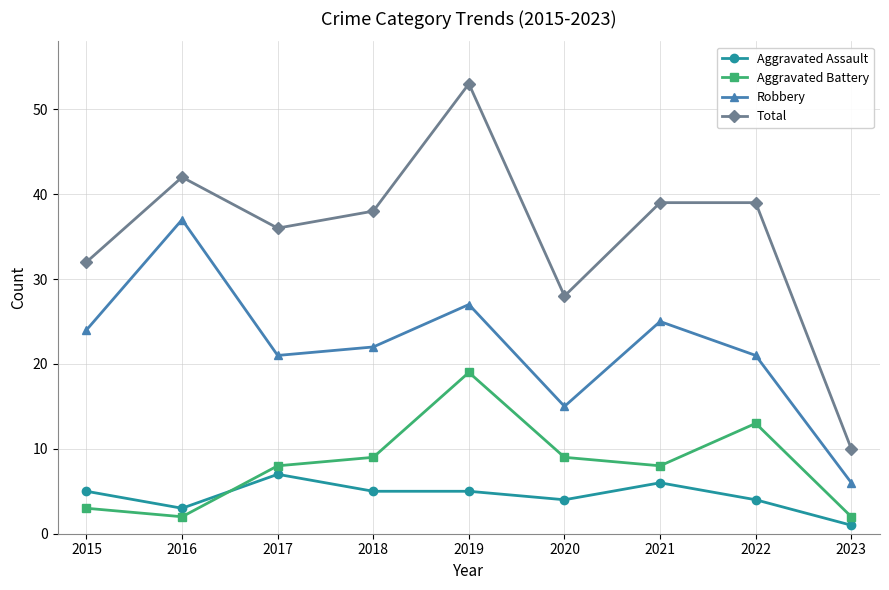

The value of Total at 2016 is 42. True or false?

True